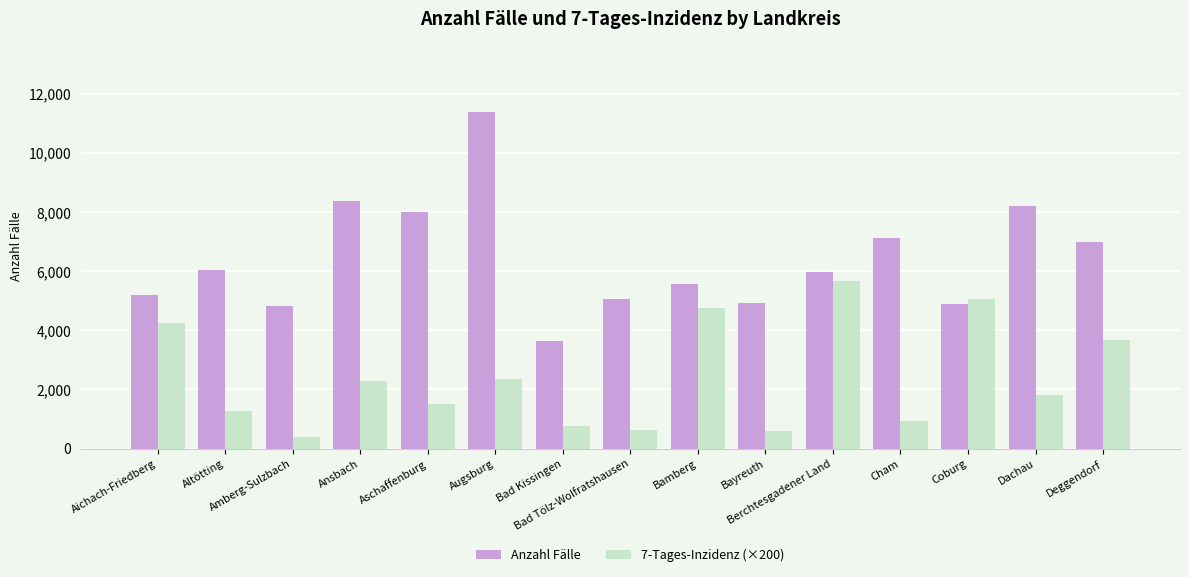

Is the value of 7-Tages-Inzidenz (×200) at Amberg-Sulzbach greater than the value of Anzahl Fälle at Coburg?

No